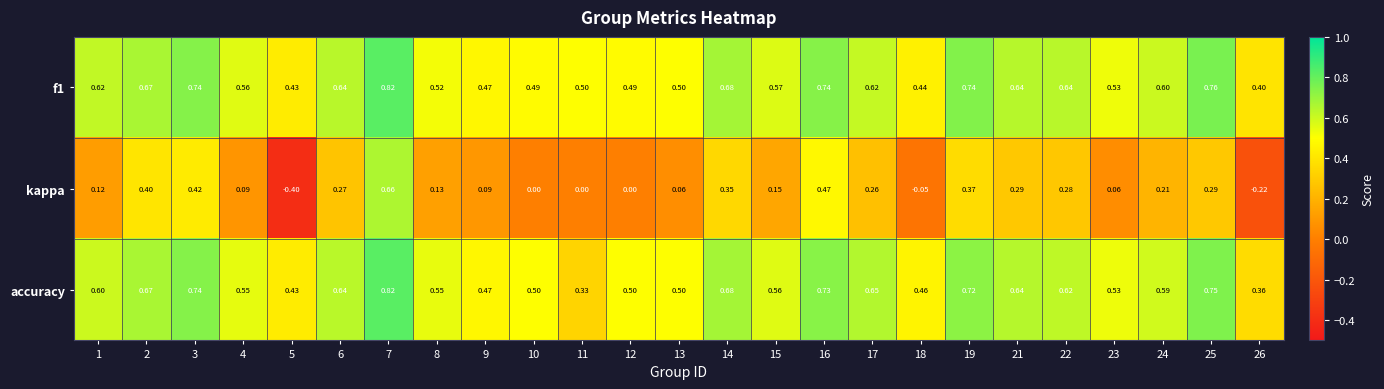

At which category does the chart reach its peak across all series?

7